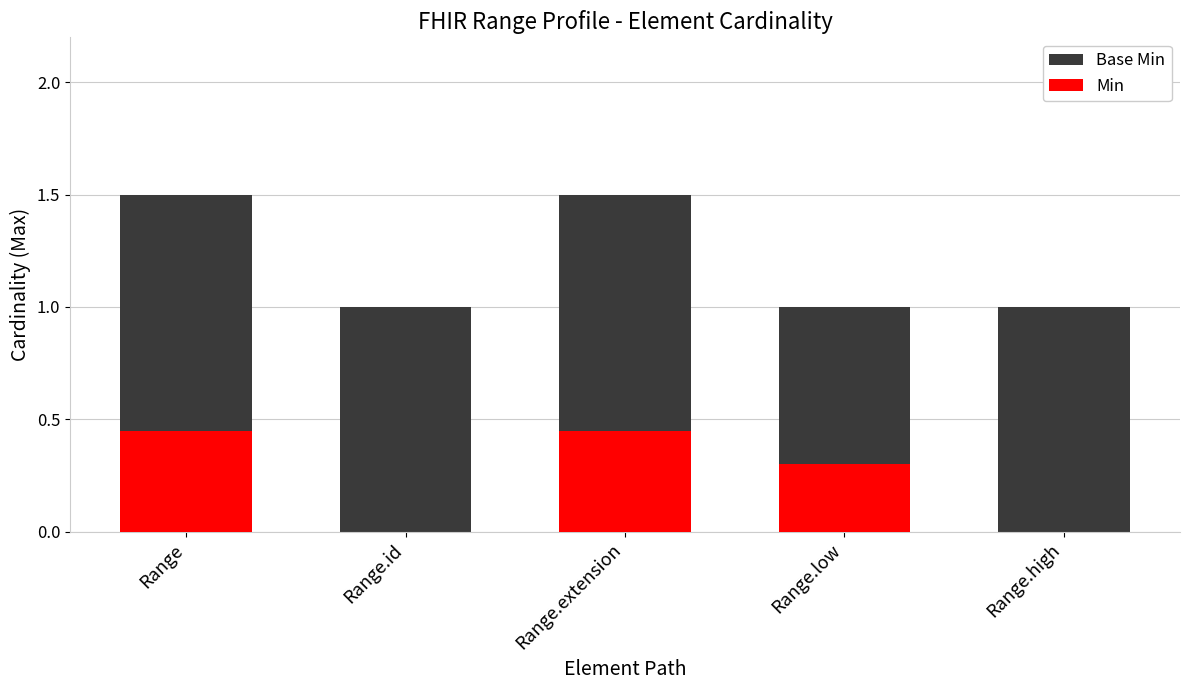

What are all the series names shown in the legend?

Base Min, Min